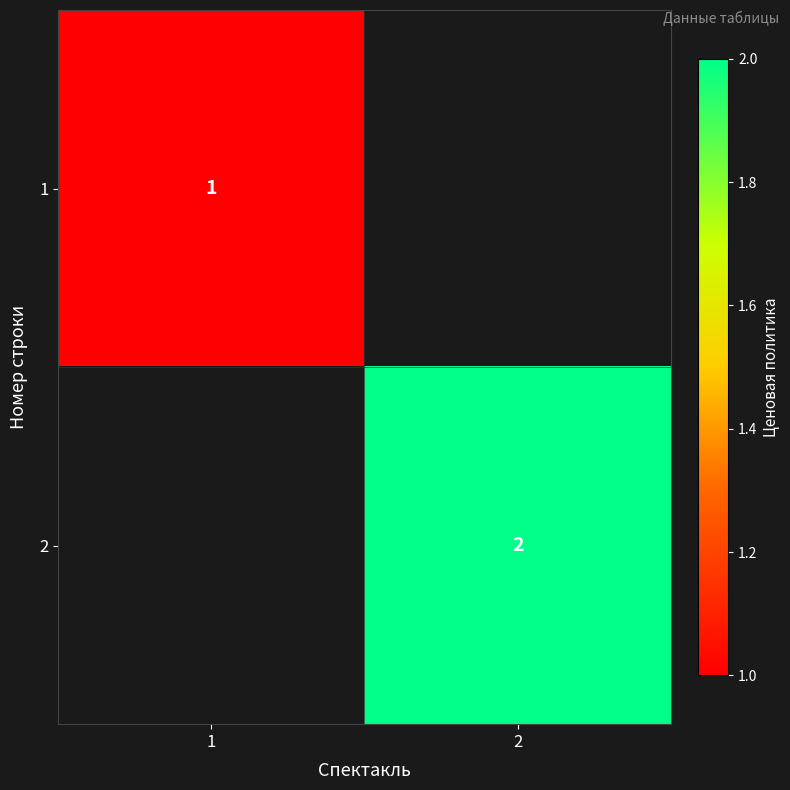

The 2 series shows 3 at 2. True or false?

False